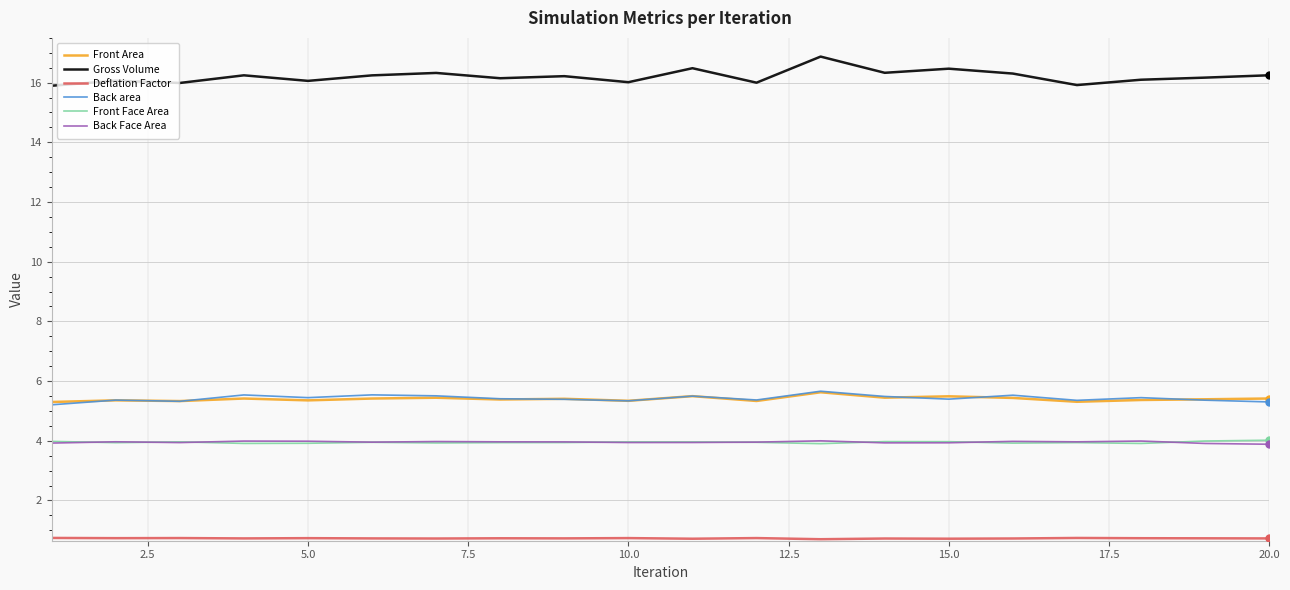

What is the maximum value for Gross Volume?

16.9